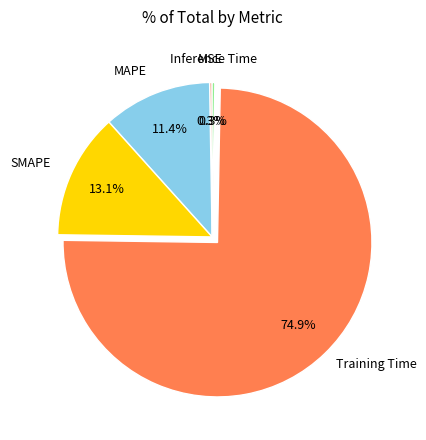

The Inference Time slice represents 0% of the pie. True or false?

True